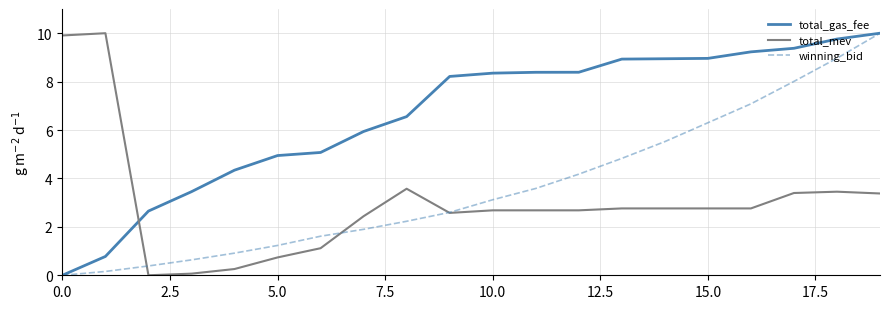

What is the maximum value shown in the chart?

10.0